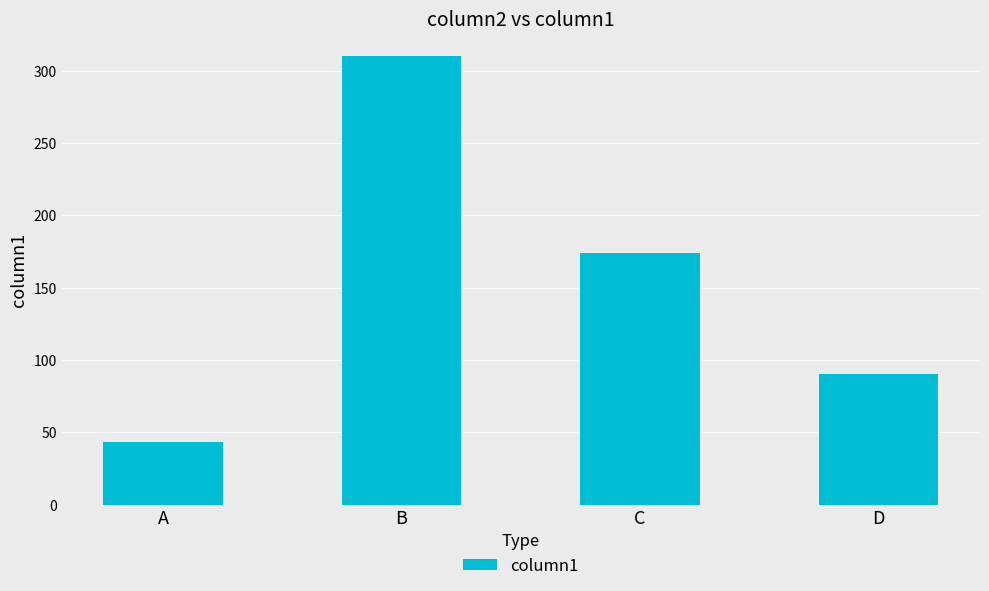

What is the value of the 2nd bar from the left?

310